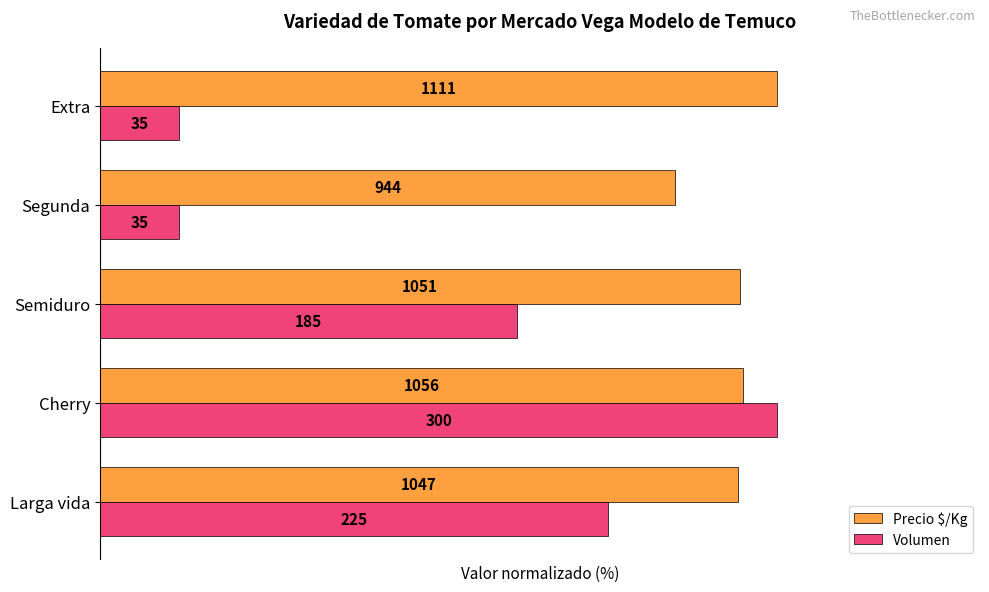

Which series has the largest total across all categories?

Precio $/Kg